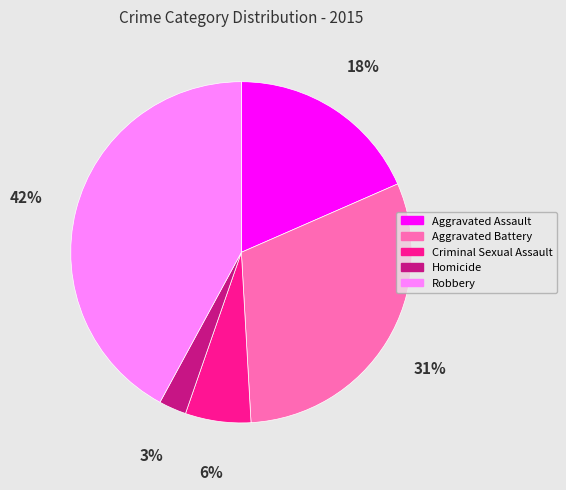

Count the number of slices in the pie.

5